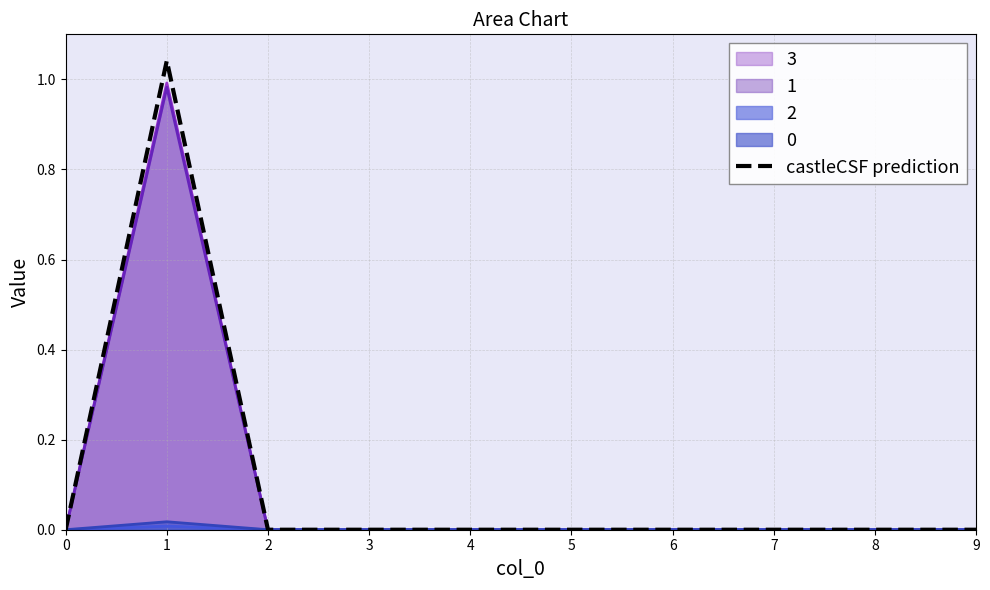

Reading left to right, list all the values displayed in this chart.

0=0.0	1=1.0	2=0.0	3=0.0	4=0.0	5=0.0	6=0.0	7=0.0	8=0.0	9=0.0